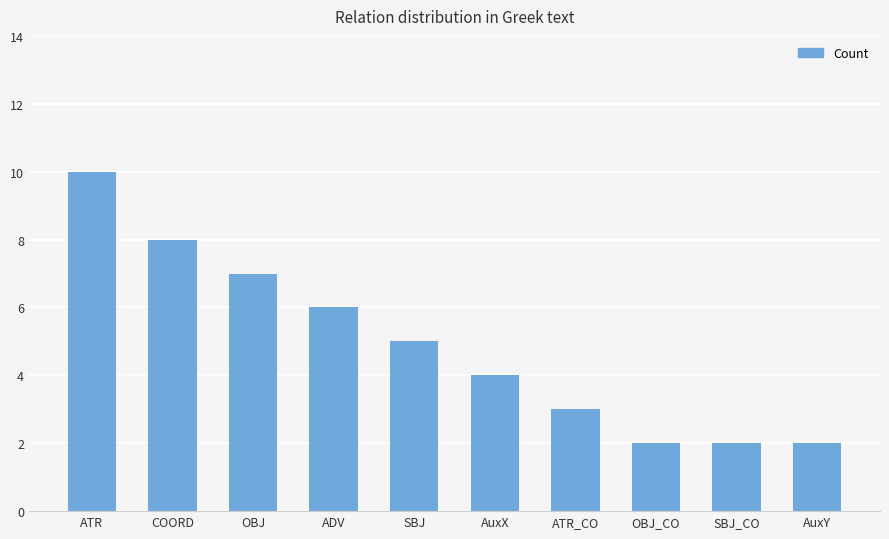

Between COORD and AuxY, which is larger?

COORD